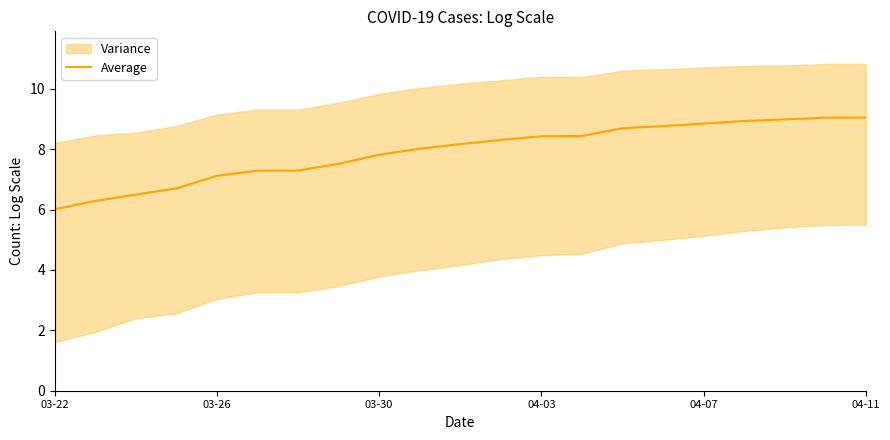

What is the difference between the second highest and minimum values?

3.0